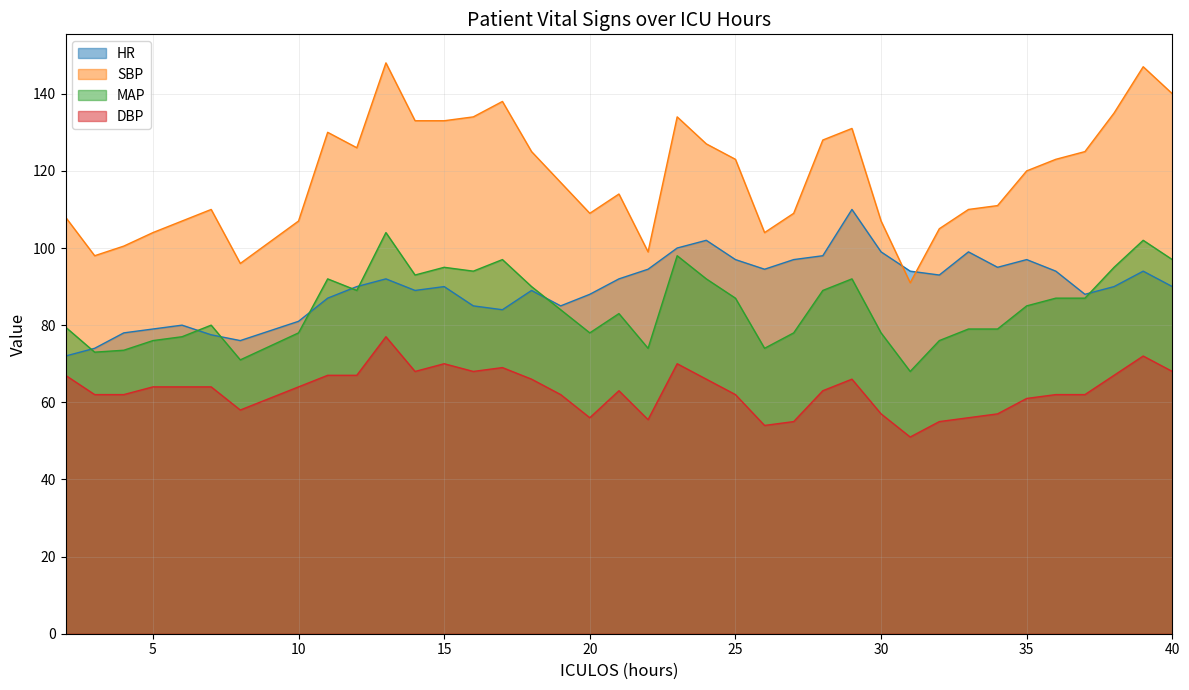

What is the sum of all HR values?

3414.5